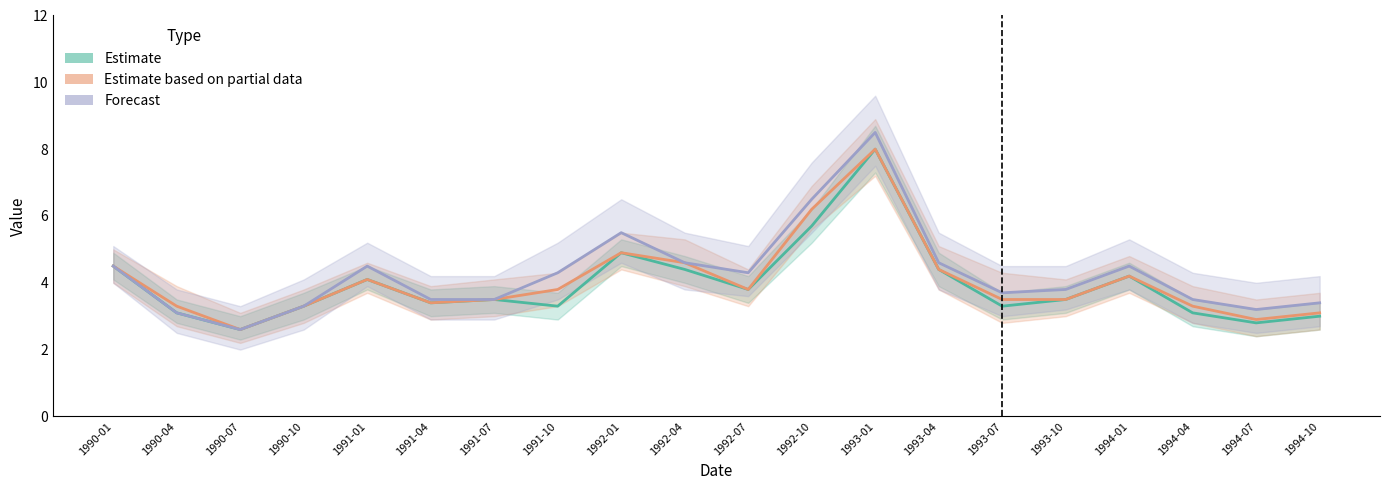

Where is the first local maximum for Estimate?

1991-01